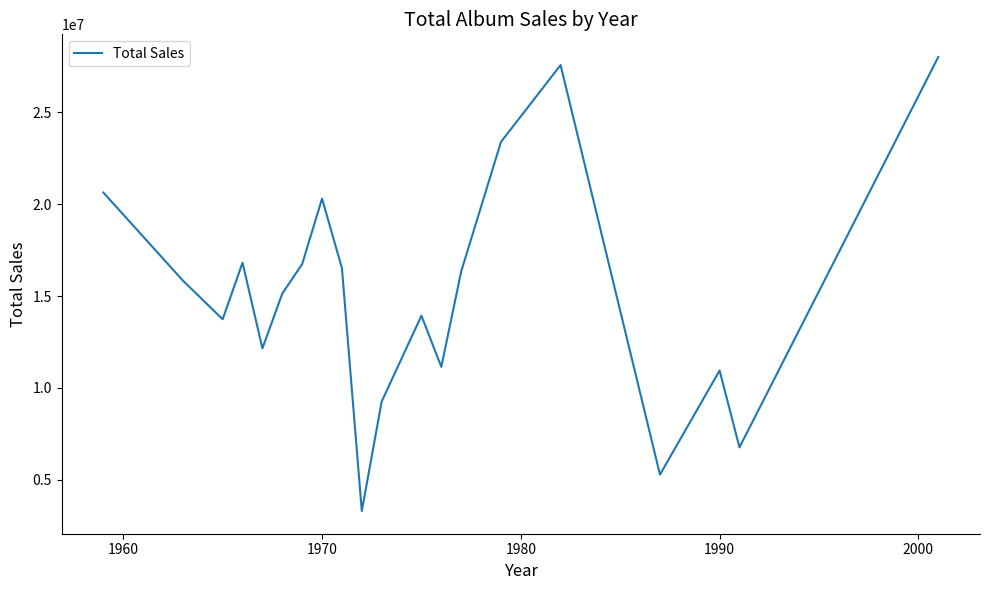

What is the greatest value displayed?

28020413.0